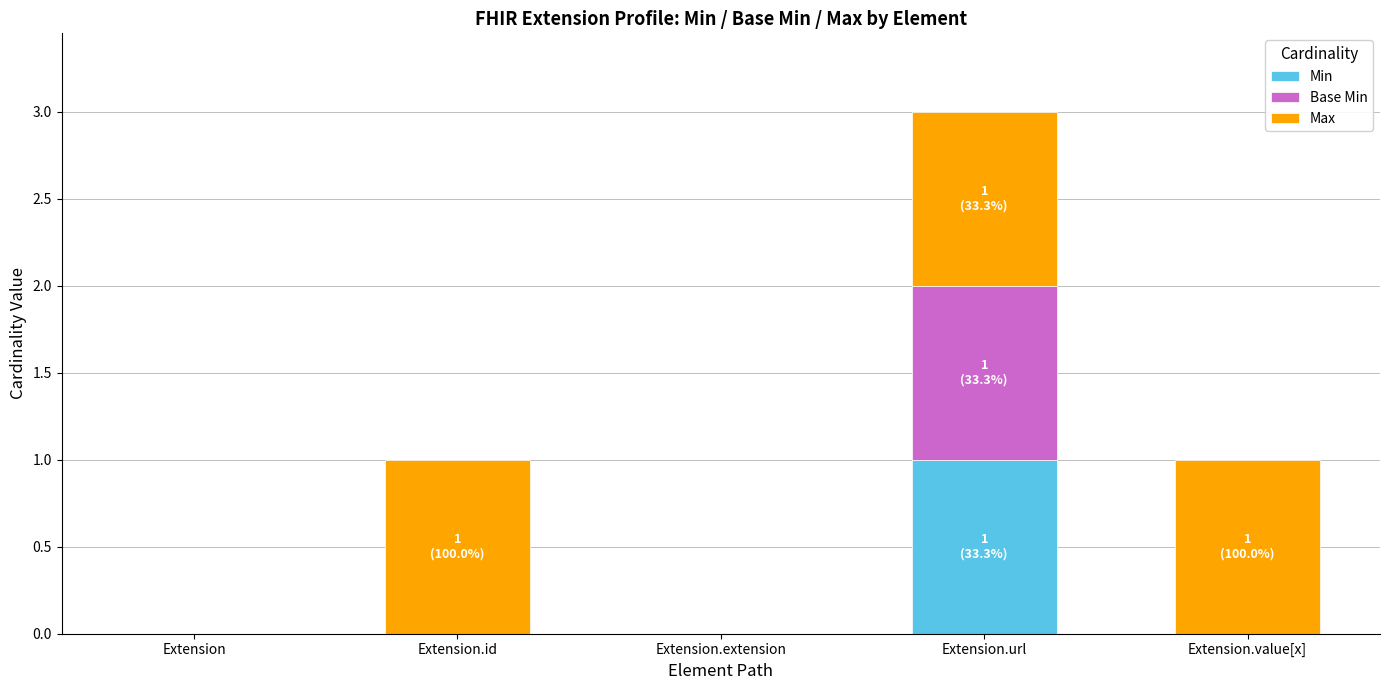

Which category has the highest value in the Min series?

Extension.url